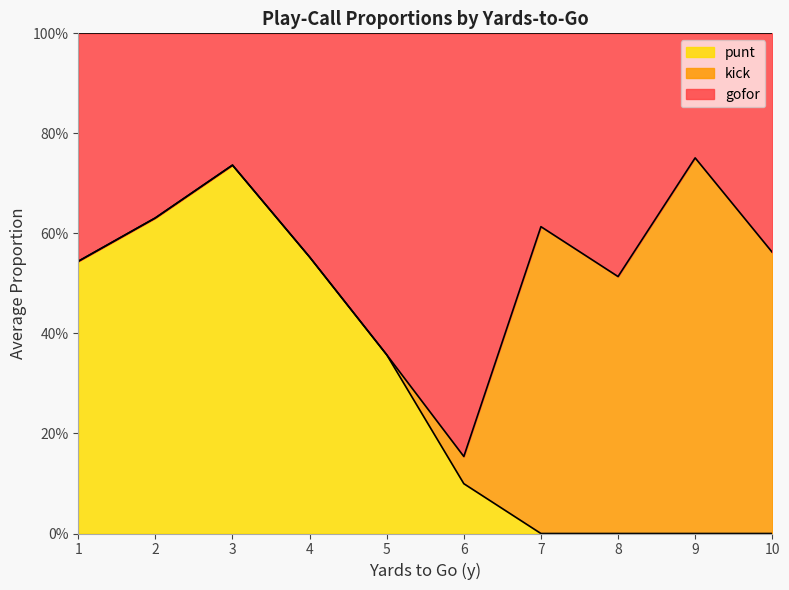

What are all the series names shown in the legend?

punt, kick, gofor